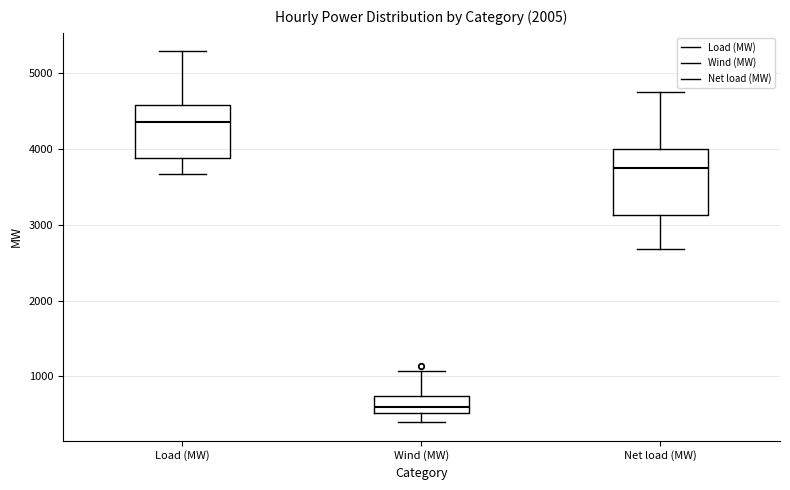

Reading left to right, read every box against the y-axis: the position of its median line, the range the box covers, and the ends of its whiskers. The values are not printed on the chart, so give them approximately, as read against the axis.

Load (MW): median 4400, box 3900 to 4600, whiskers 3700 to 5300
Wind (MW): median 600, box 500 to 700, whiskers 400 to 1100
Net load (MW): median 3700, box 3100 to 4000, whiskers 2700 to 4700